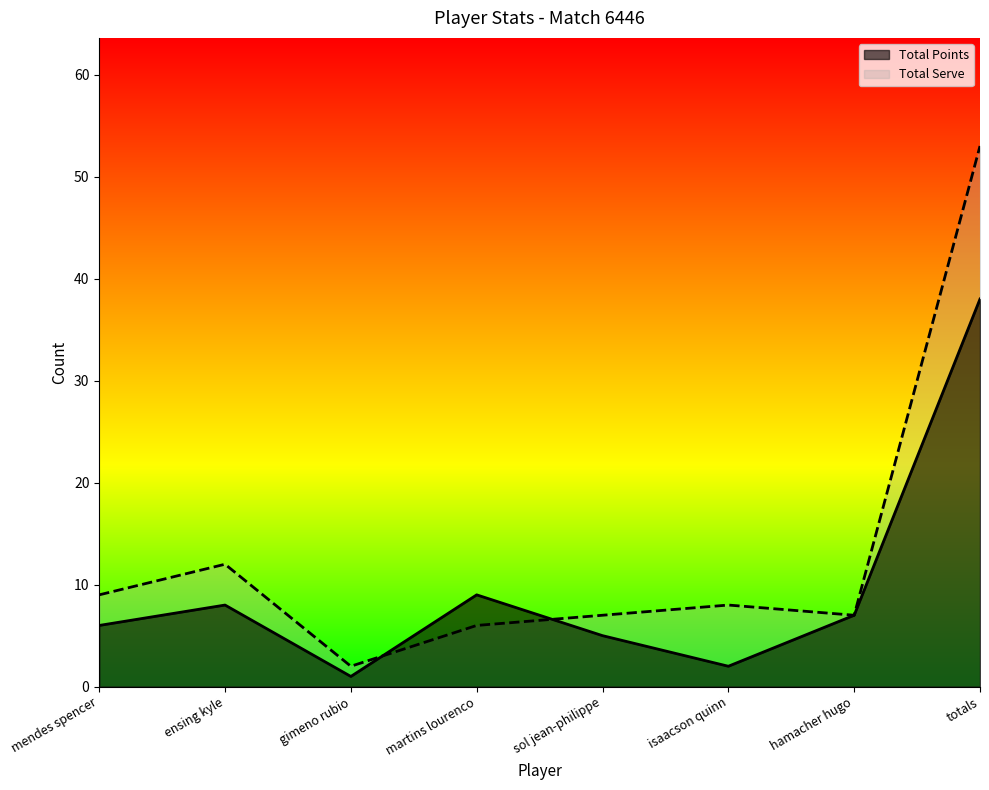

List the labels in order of Total Points value, smallest first.

gimeno rubio, isaacson quinn, sol jean-philippe, mendes spencer, hamacher hugo, ensing kyle, martins lourenco, totals